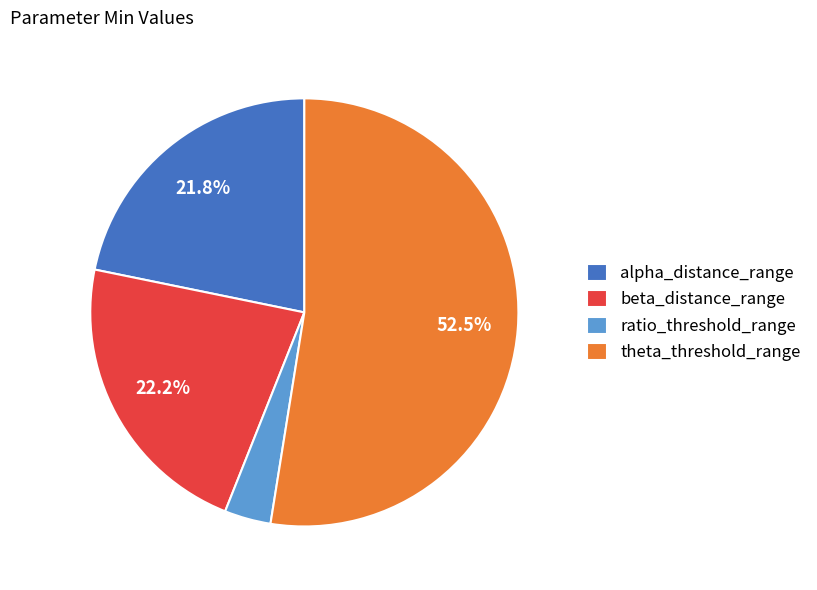

To the nearest percent, what is the average slice percentage?

25%